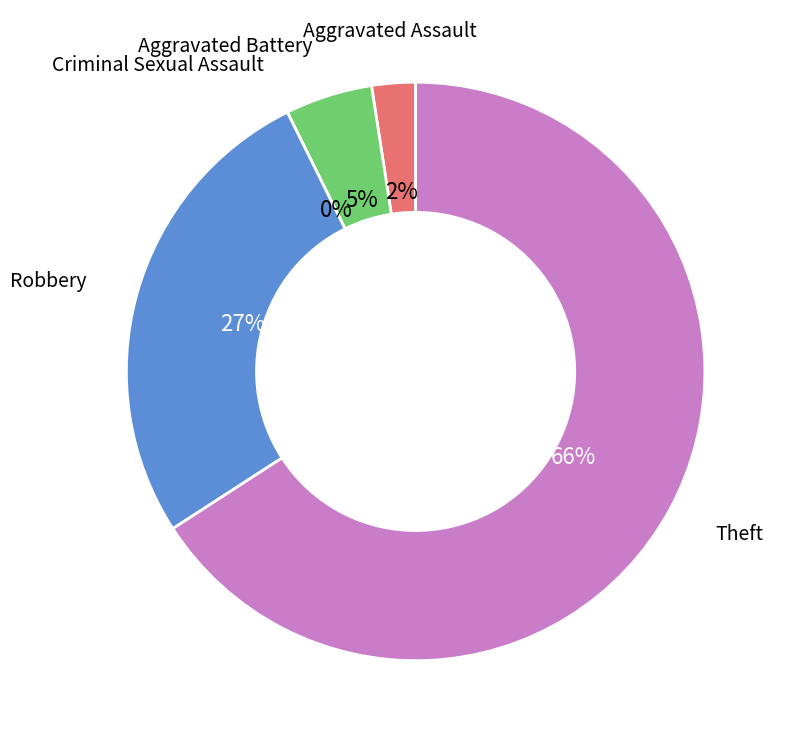

Is it true that Robbery is 27% of the pie?

True